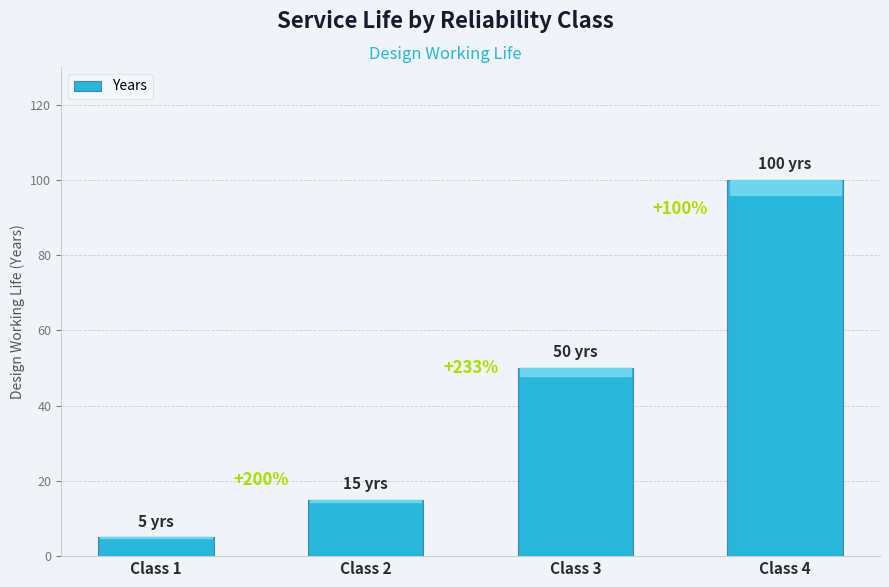

At which label is the value closest to 52?

Class 3